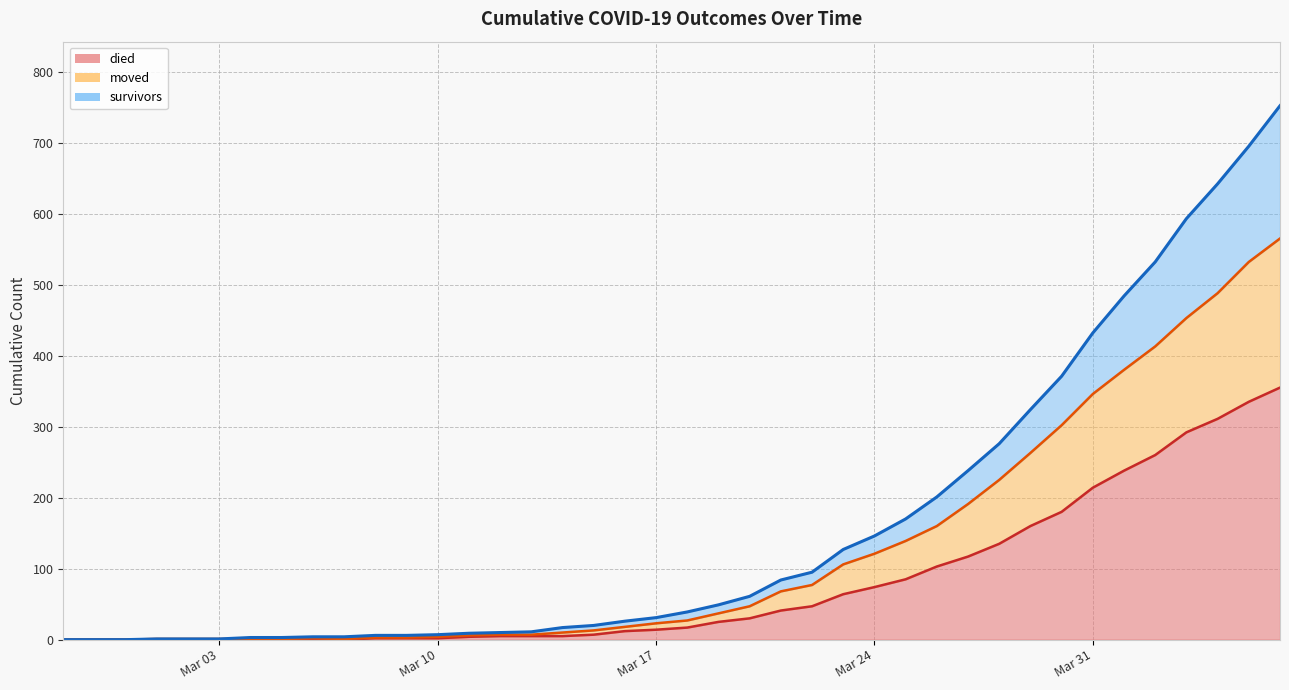

Is it true that survivors equals 593 at 2020-04-03?

True